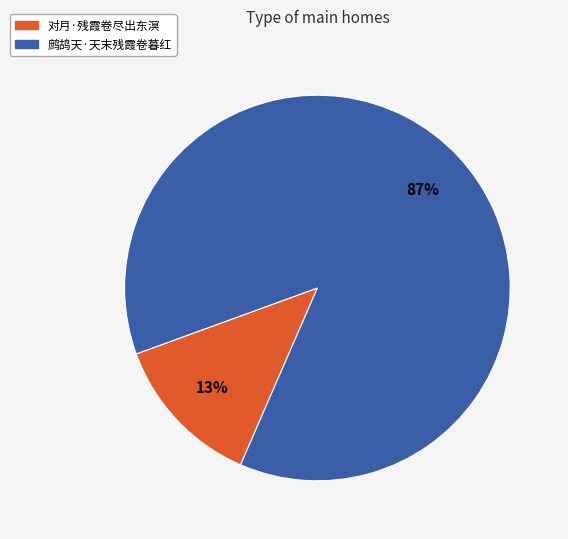

To the nearest percent, what is the average slice percentage?

50%